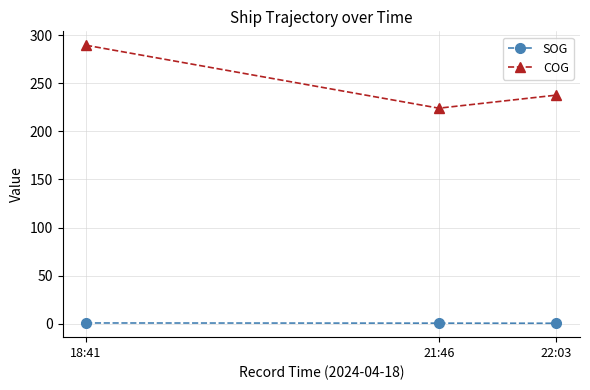

What are all the series names shown in the legend?

SOG, COG